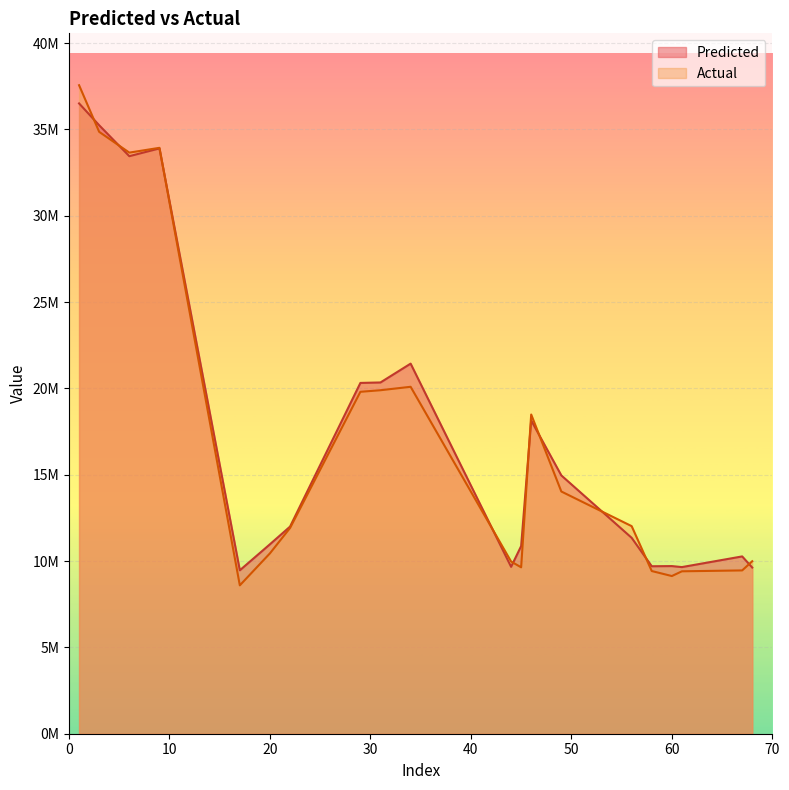

The Actual series shows 67454051.3 at 1. True or false?

False